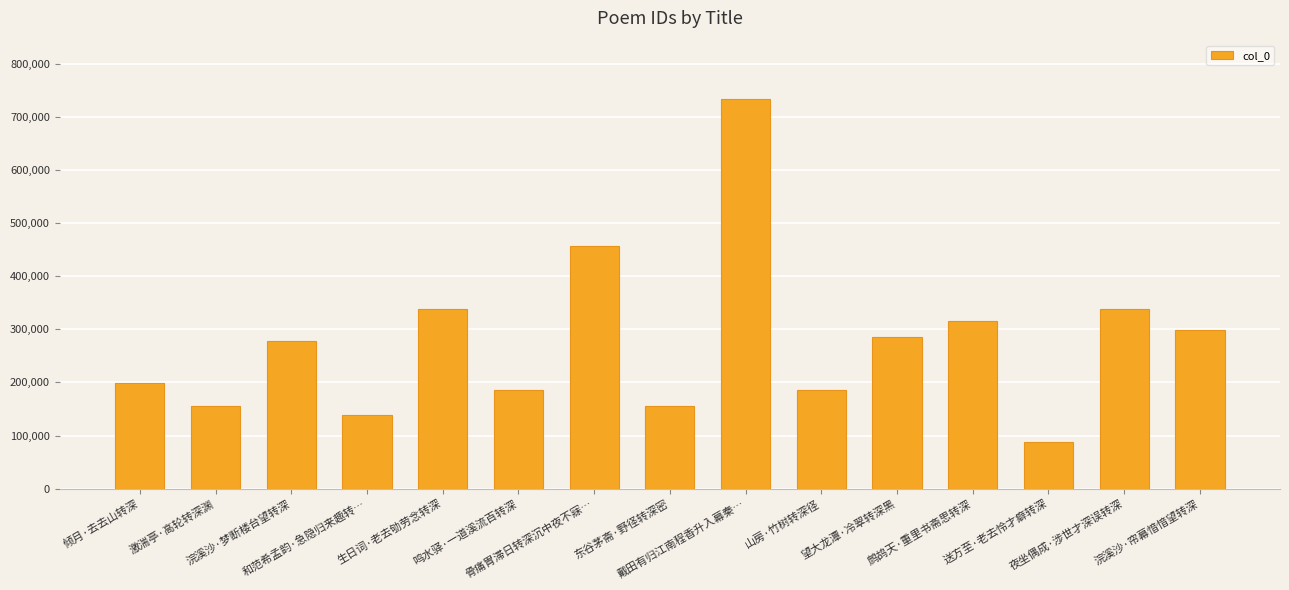

What is the label of the 7th bar from the left?

骨痛胃滞日转深沉中夜不寐…